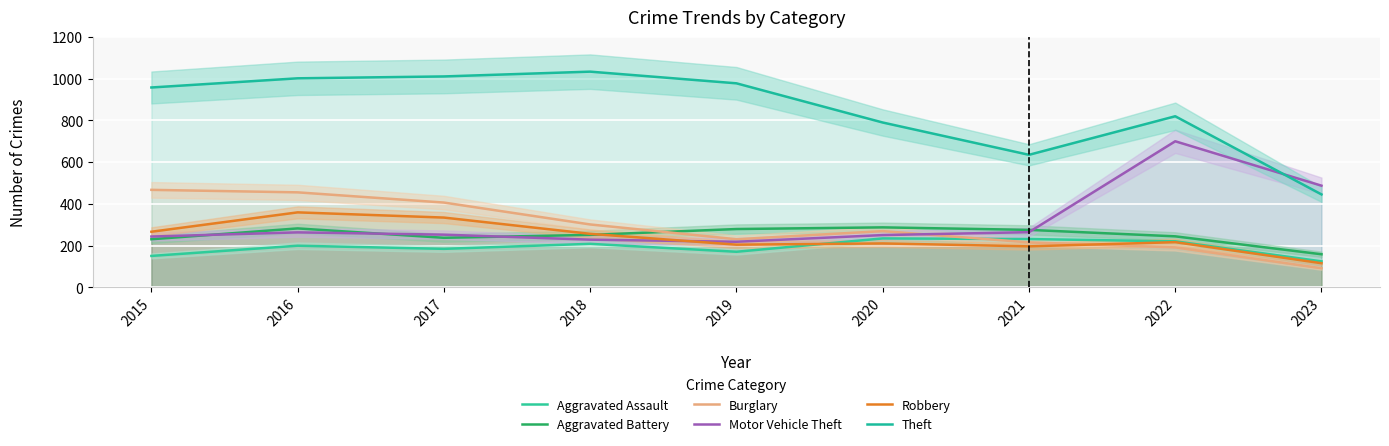

The Theft series shows 189 at 2020. True or false?

False